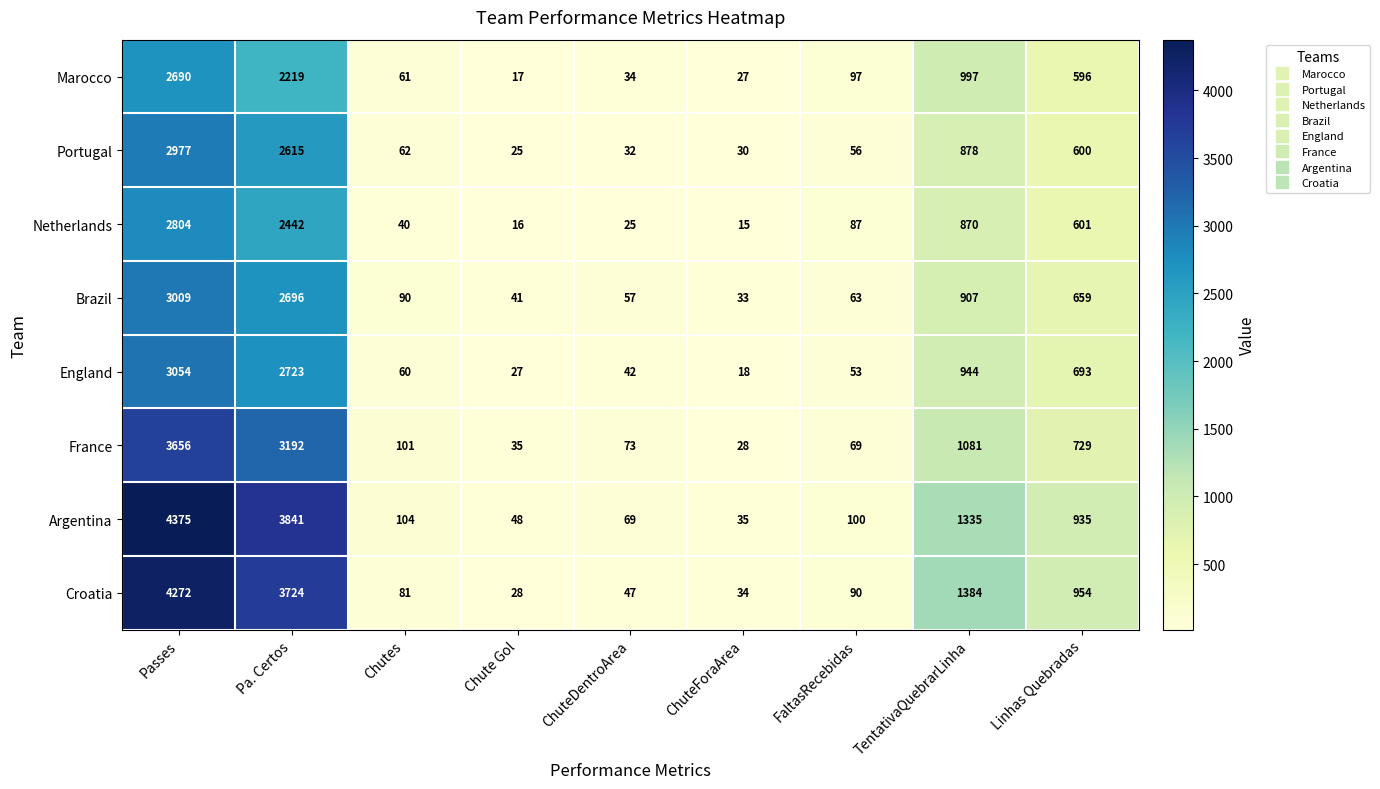

What is the total value across all series at Passes?

26837